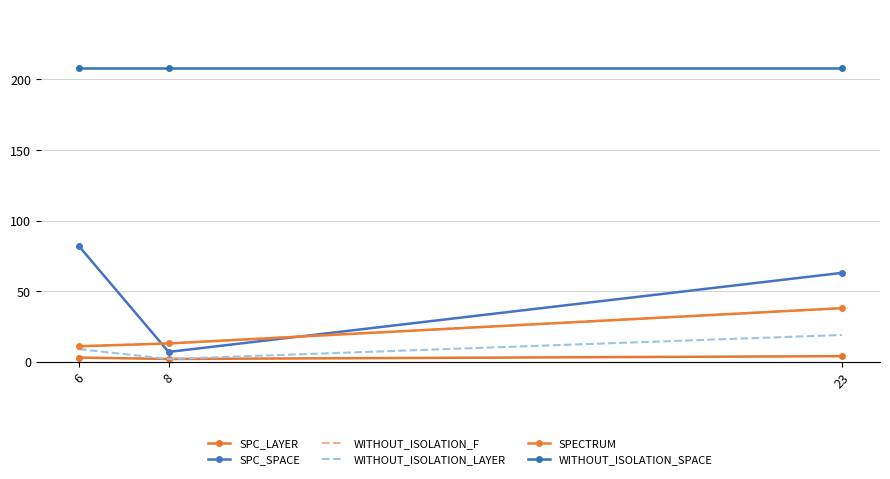

True or false: WITHOUT_ISOLATION_LAYER has a value of 1 at 8.

False